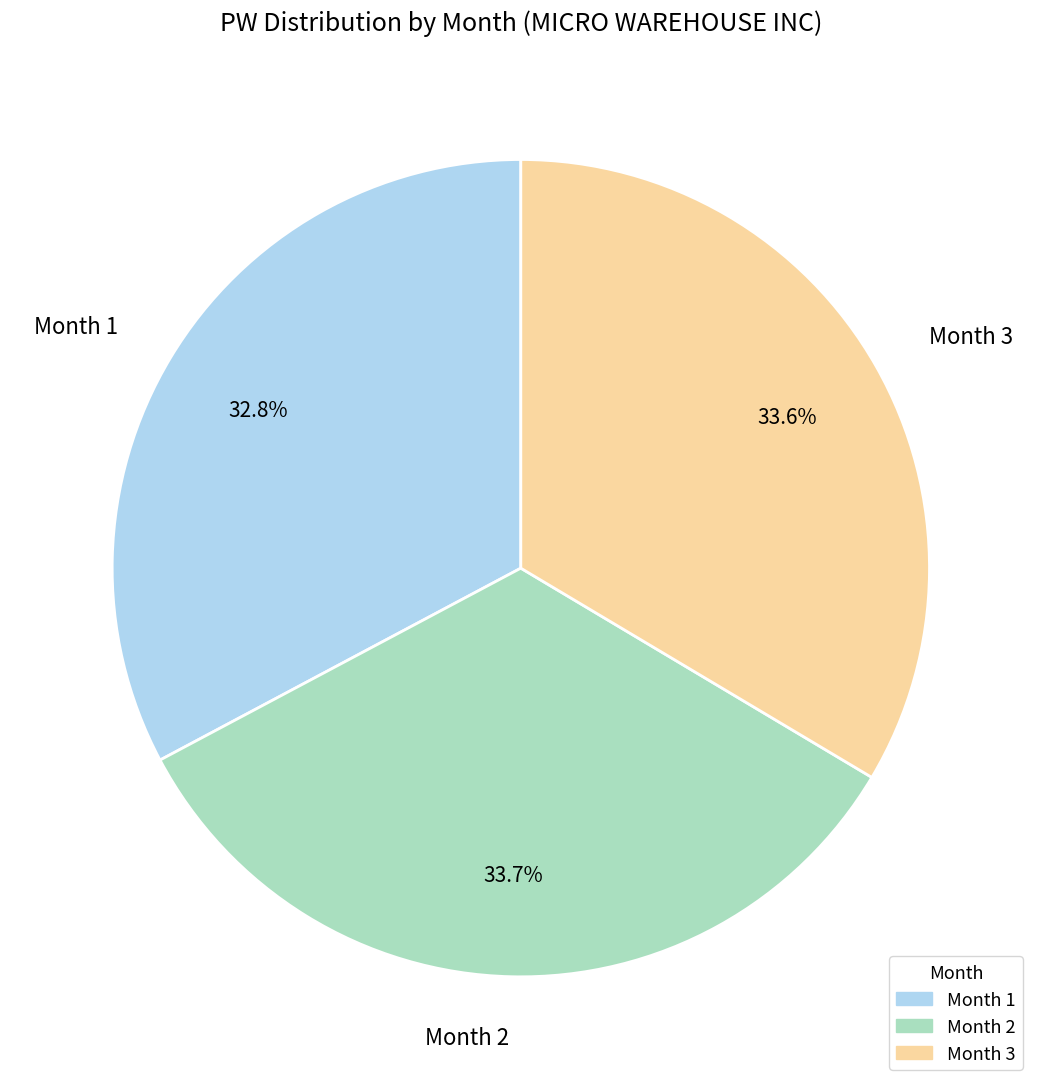

Which slice is the smallest?

Month 1